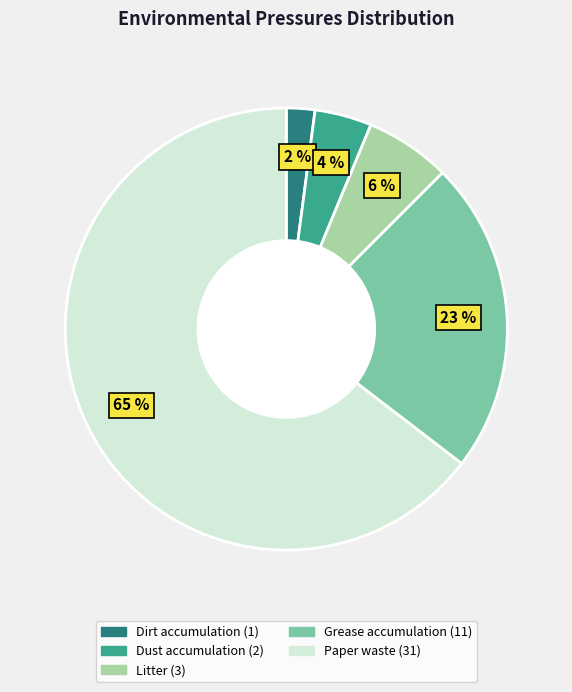

To the nearest percent, what is the difference between the Dirt accumulation and Grease accumulation slice percentages?

21%